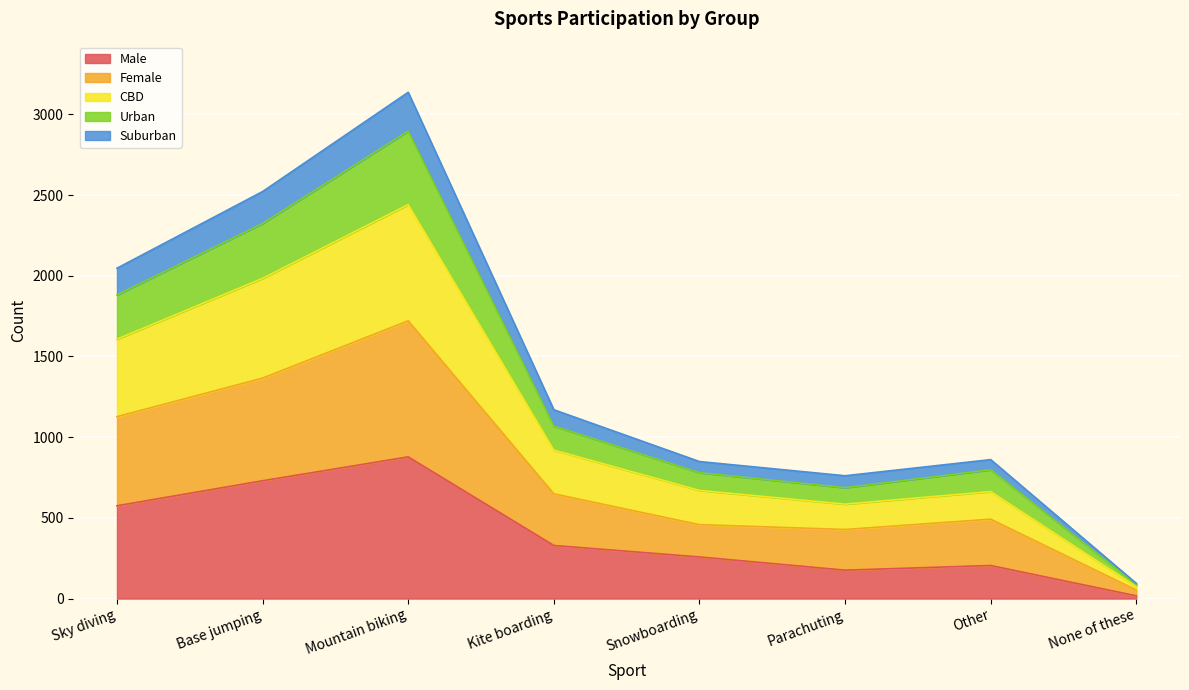

What are all the series names shown in the legend?

Male, Female, CBD, Urban, Suburban